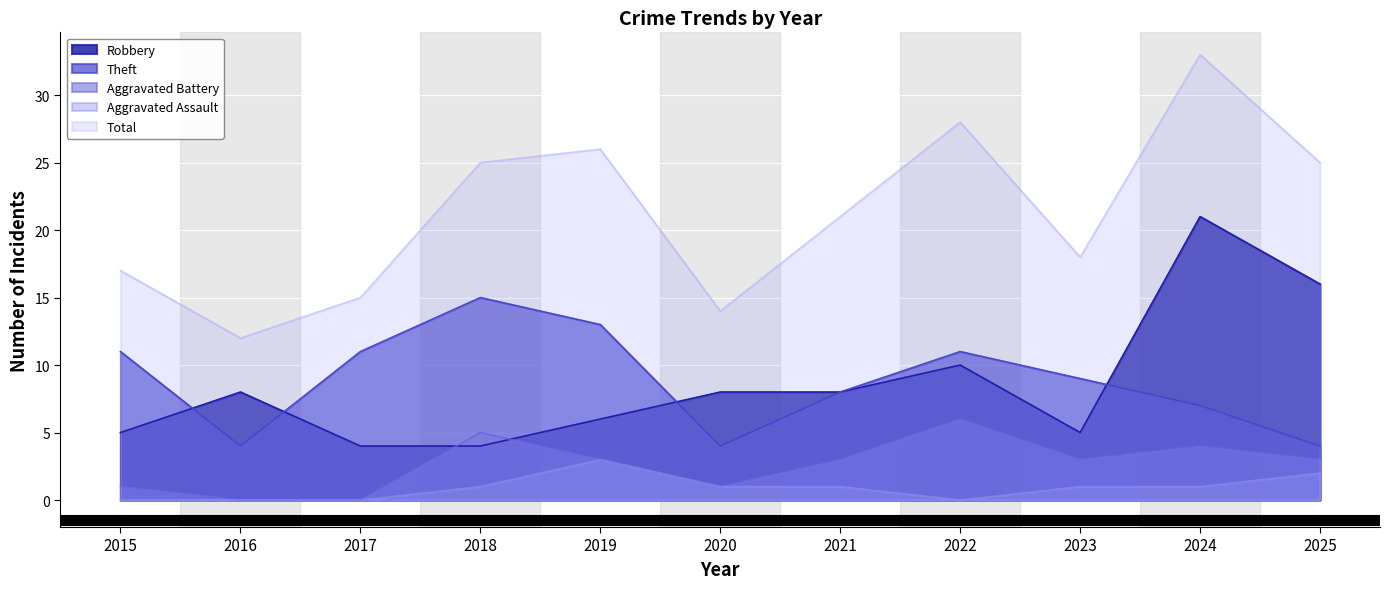

How many categories are shown in the chart?

11